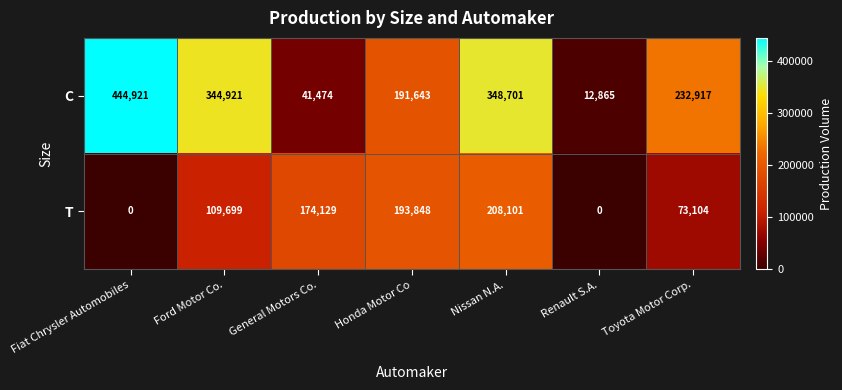

The value of C at General Motors Co. is 19154. True or false?

False